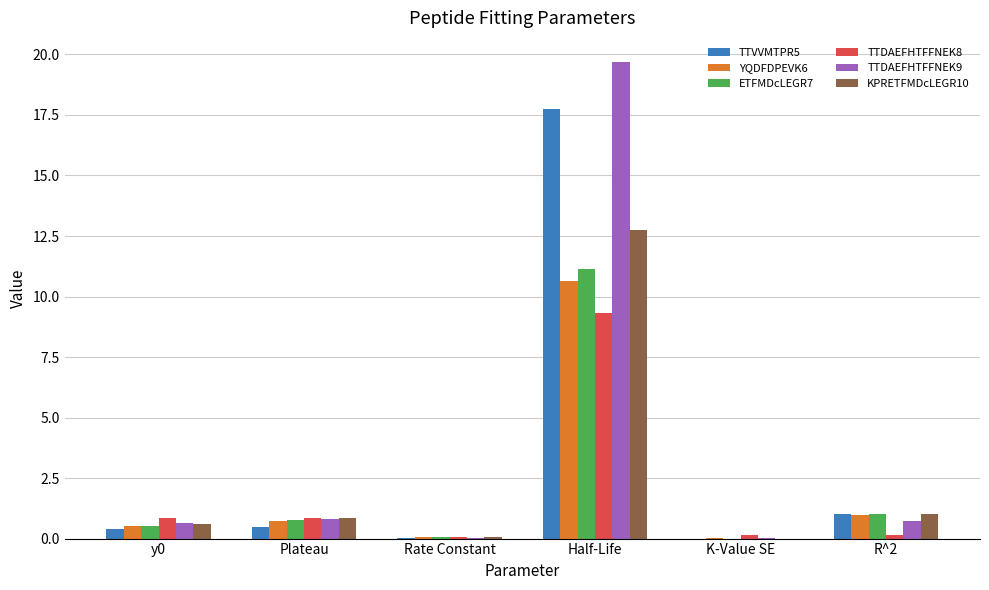

What is the sum of all TTDAEFHTFFNEK8 values?

11.4